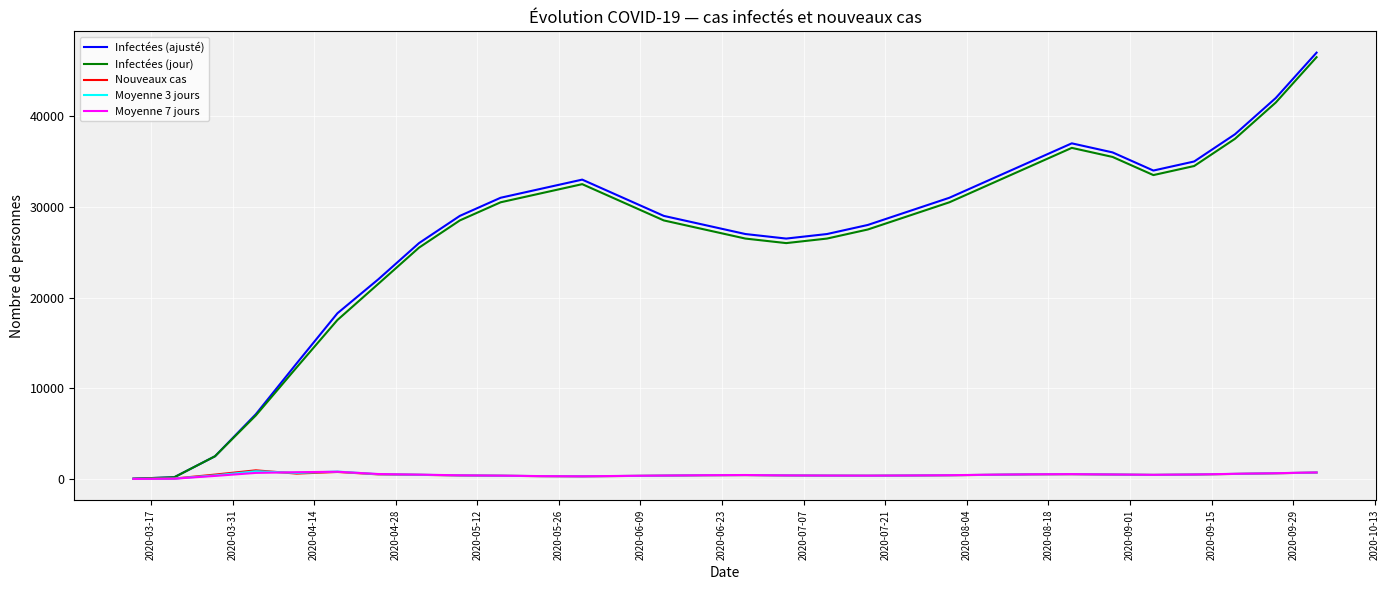

Which series has the widest spread of values?

Infectées (ajusté)